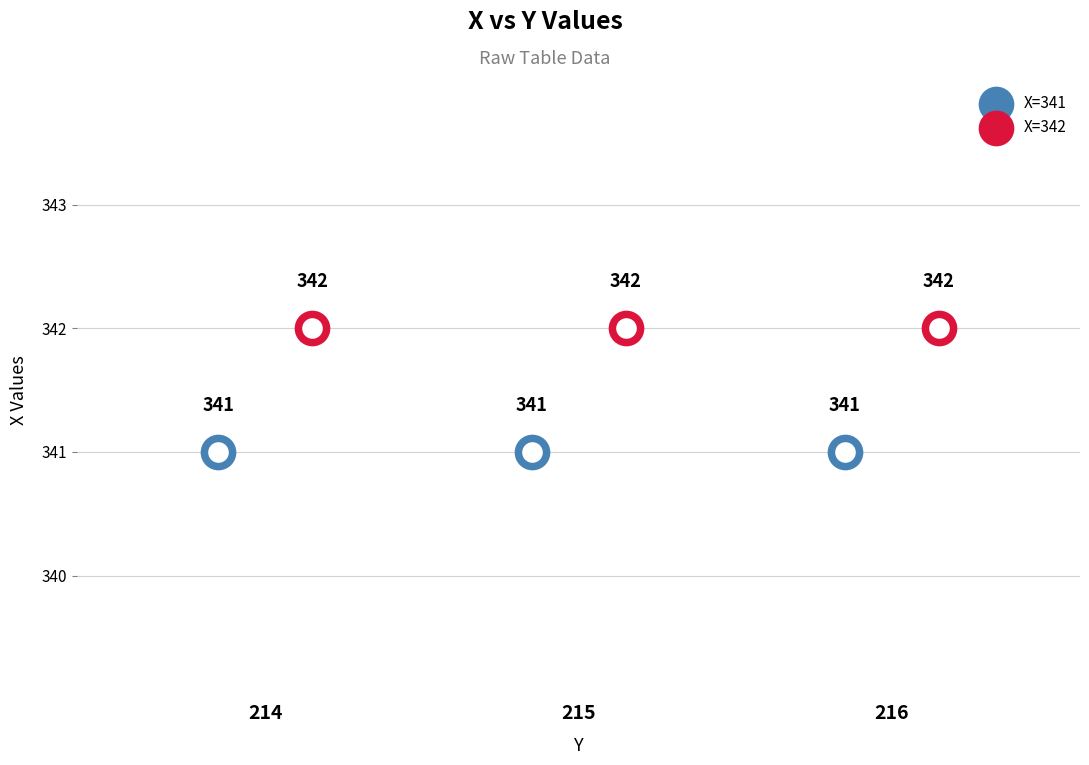

Which series has the largest total across all categories?

X=342